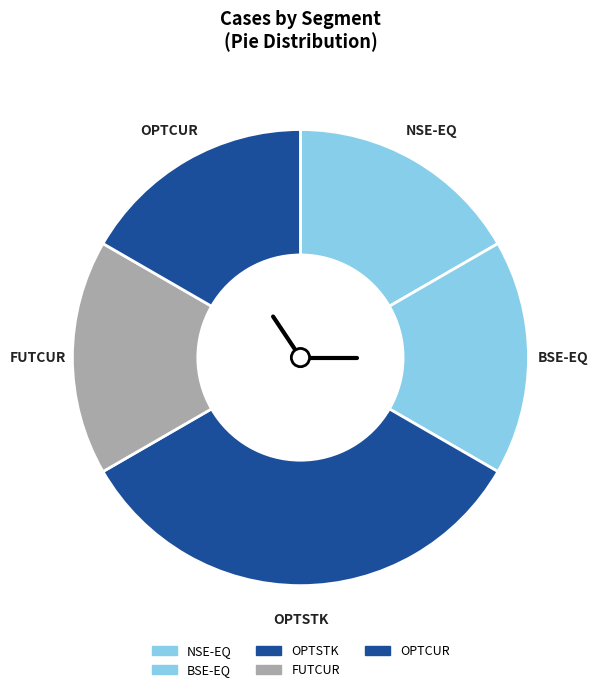

The NSE-EQ slice represents 11% of the pie. True or false?

False